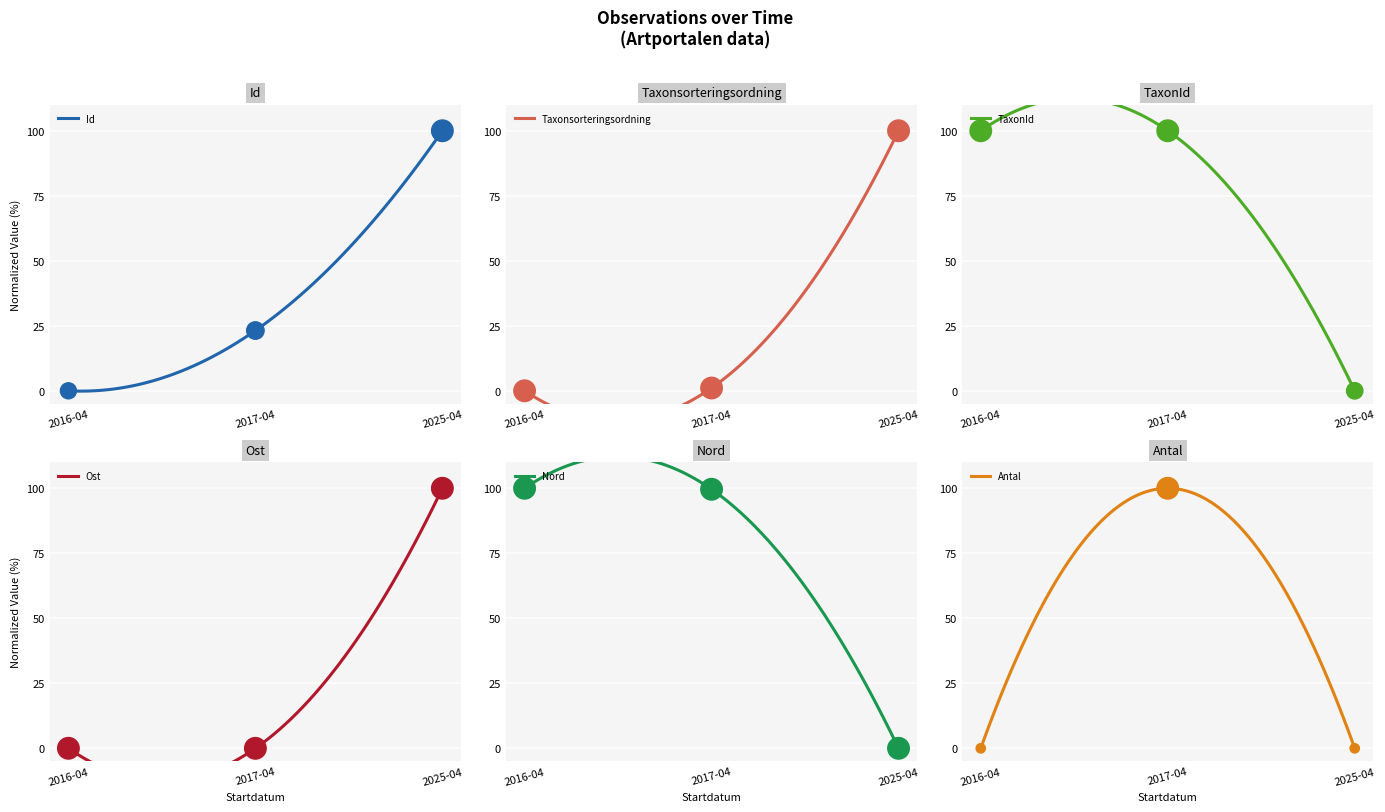

Which series contains the highest Y value?

Id